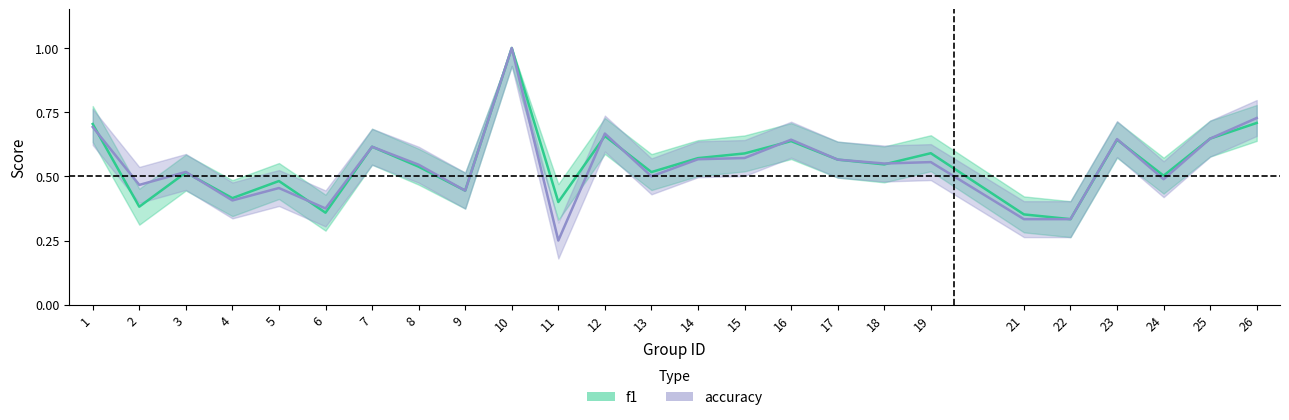

At which category does f1 reach its first local valley?

2